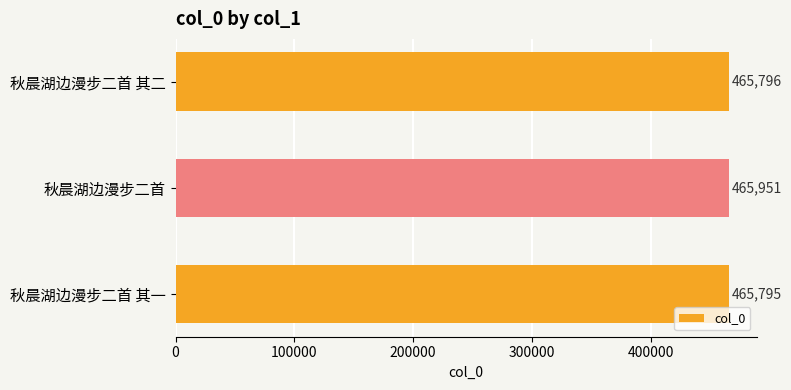

What is the difference between the maximum and second lowest values?

155